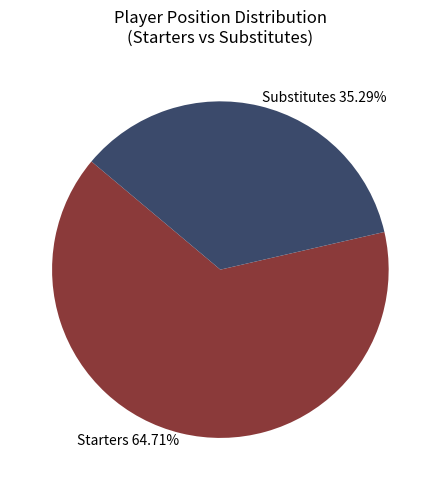

What is the ratio of the value at Substitutes to the value at Starters?

0.5